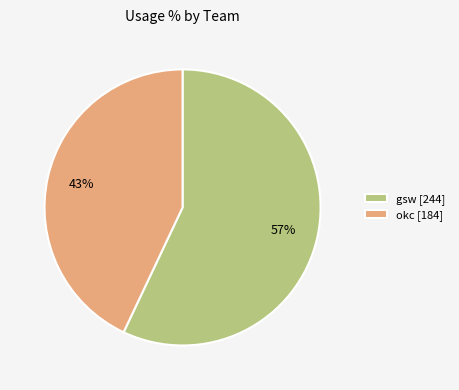

Which has a higher value, gsw [244] or okc [184]?

gsw [244]